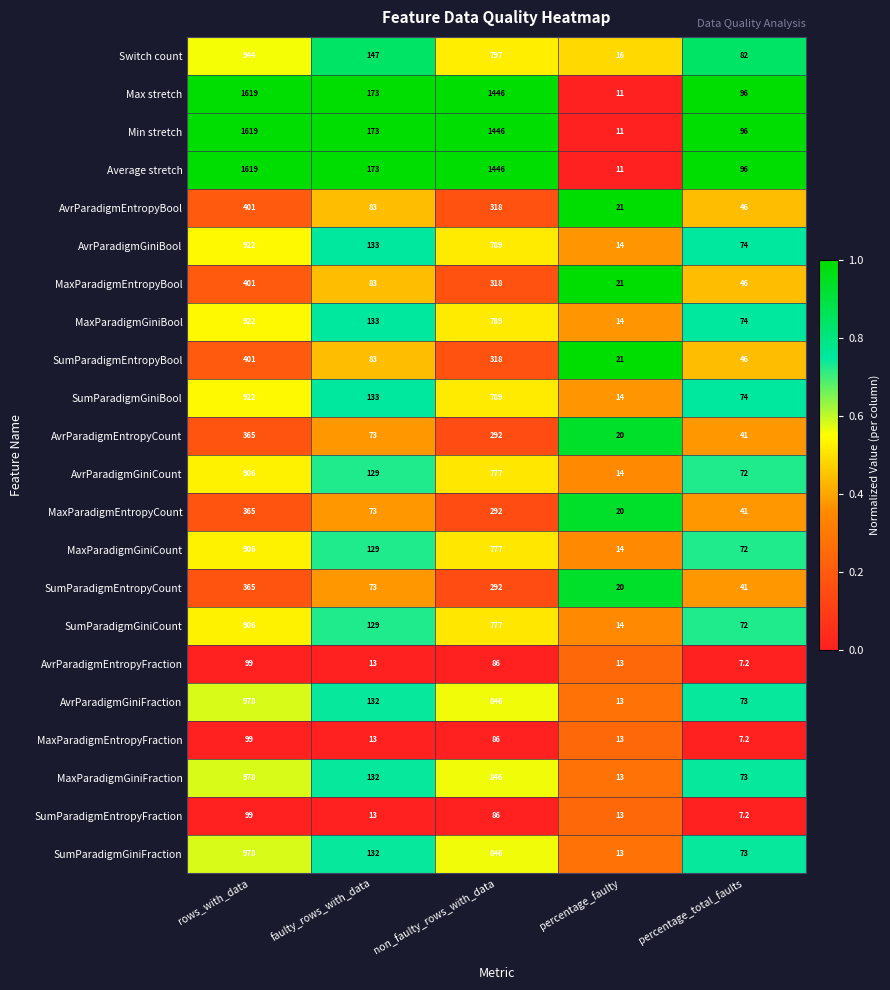

What is the difference between the highest and lowest values at non_faulty_rows_with_data?

1360.0